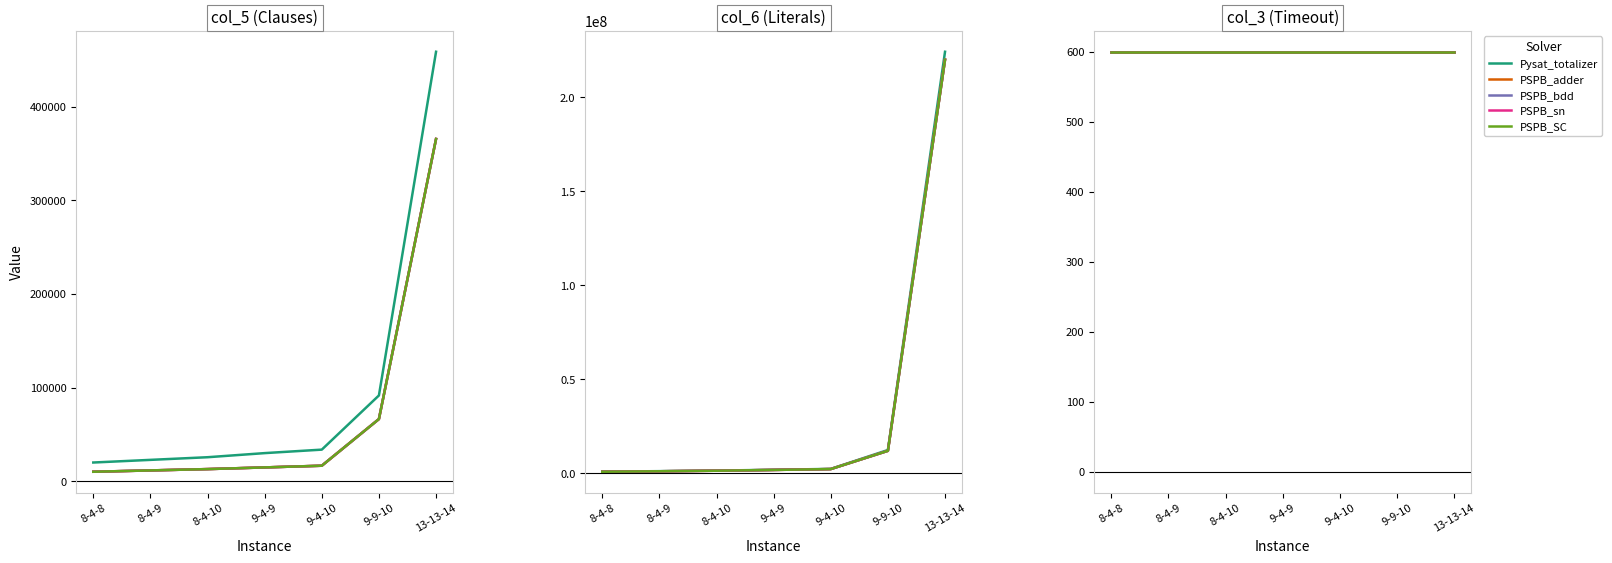

Is it true that Pysat_totalizer_col5 equals 33777 at 9-4-10?

True